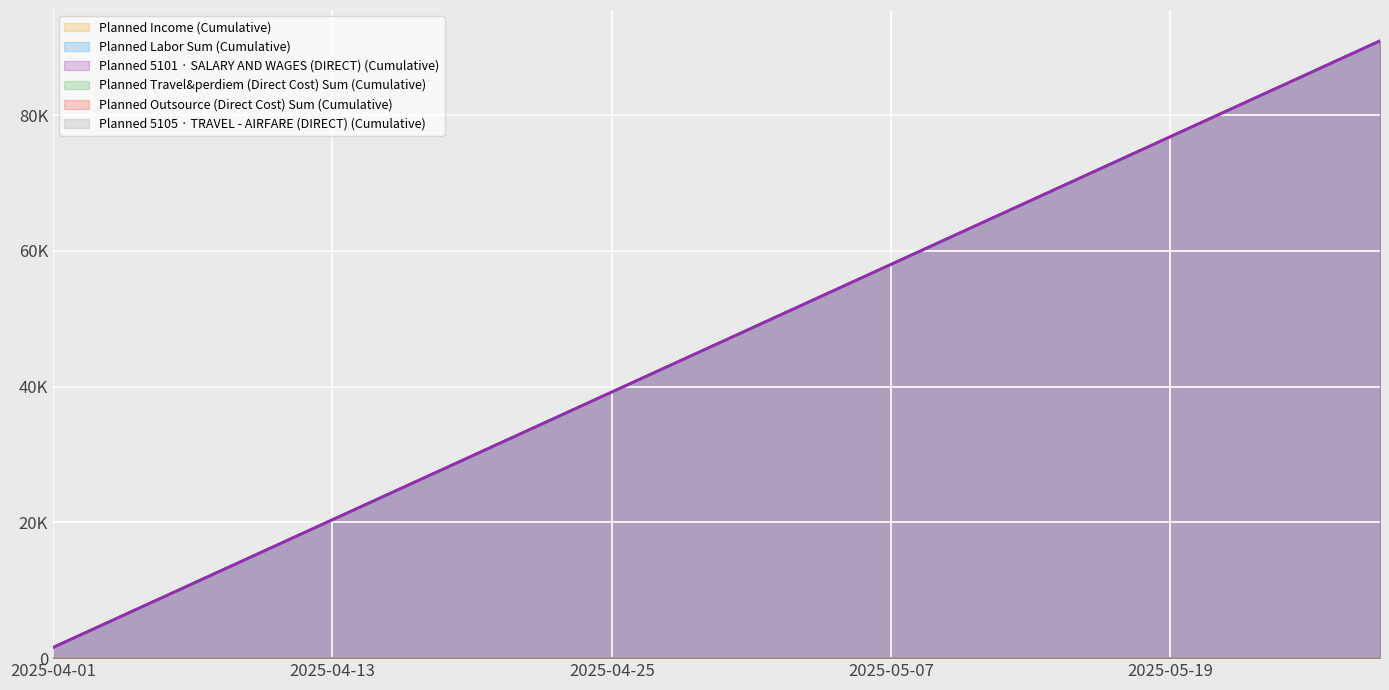

Is it true that Planned Labor Sum (Cumulative) equals 72126.0 at 2025-05-16?

True